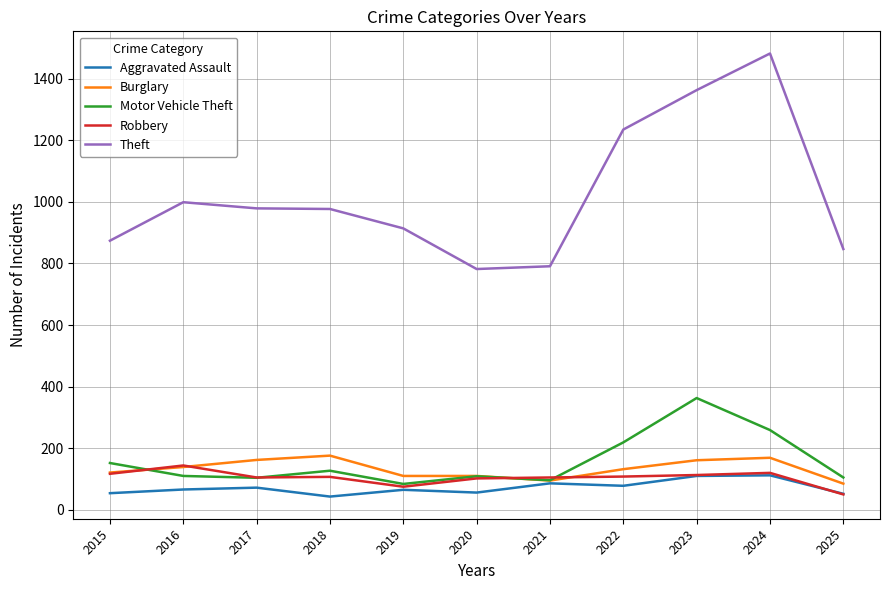

What is the spread (max minus min) of values at 2016?

933